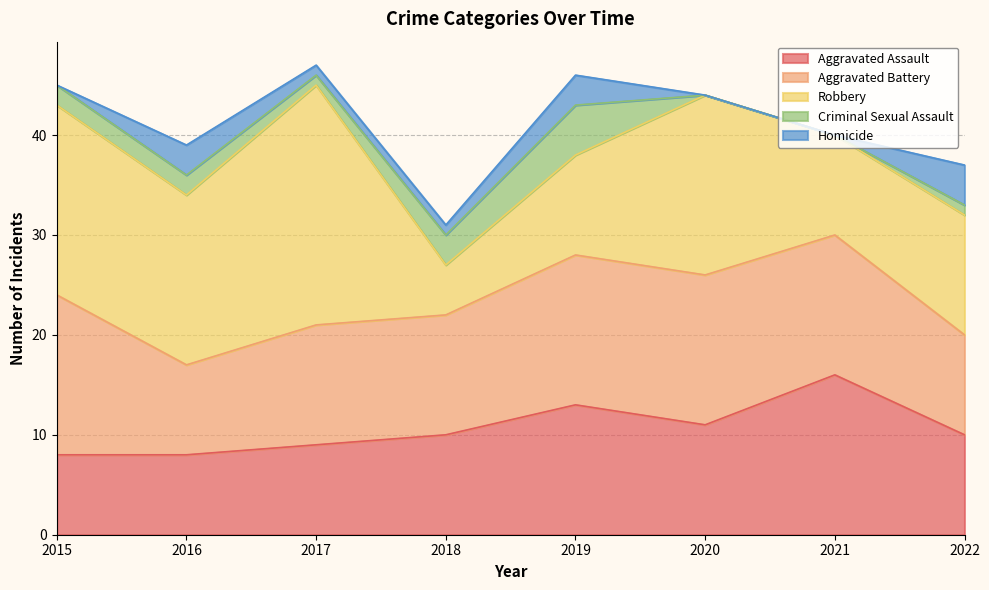

What is the difference between the Criminal Sexual Assault values at 2016 and 2020?

2